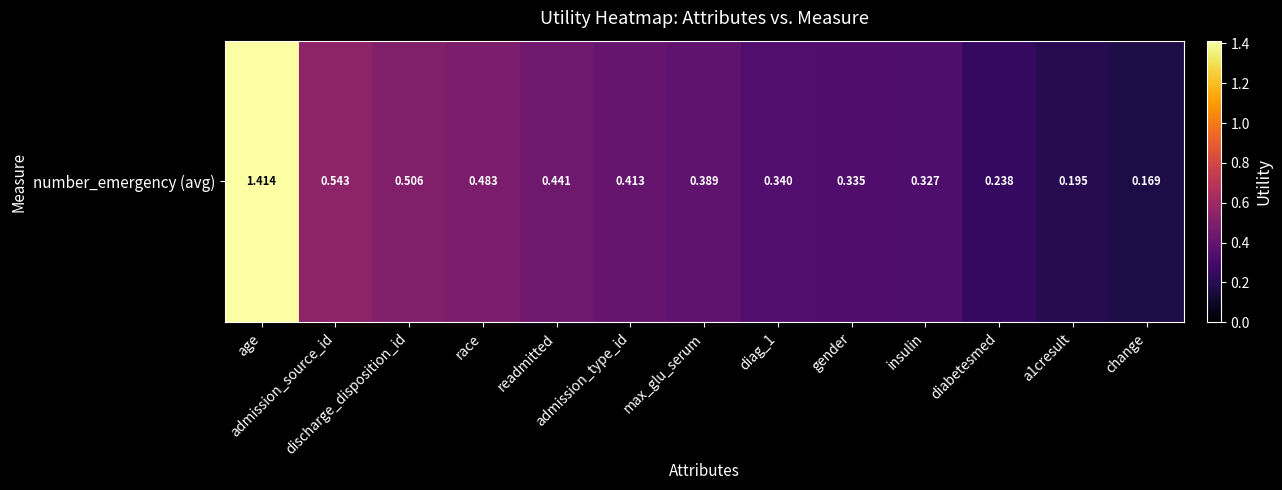

Rank the categories by value from lowest to highest.

change, a1cresult, diabetesmed, insulin, gender, diag_1, max_glu_serum, admission_type_id, readmitted, race, discharge_disposition_id, admission_source_id, age